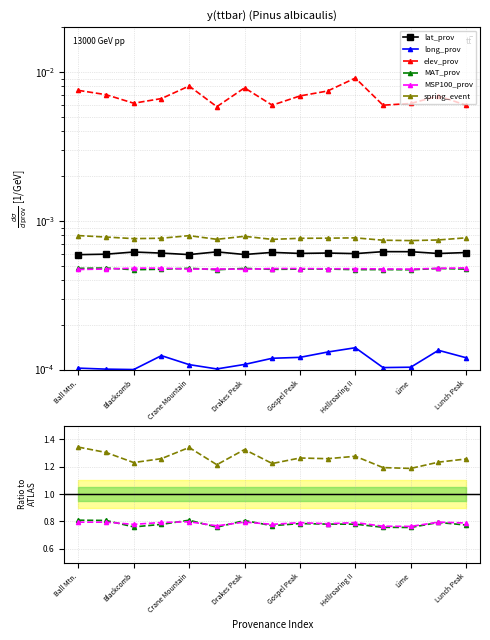

How many lines are shown in the chart?

6